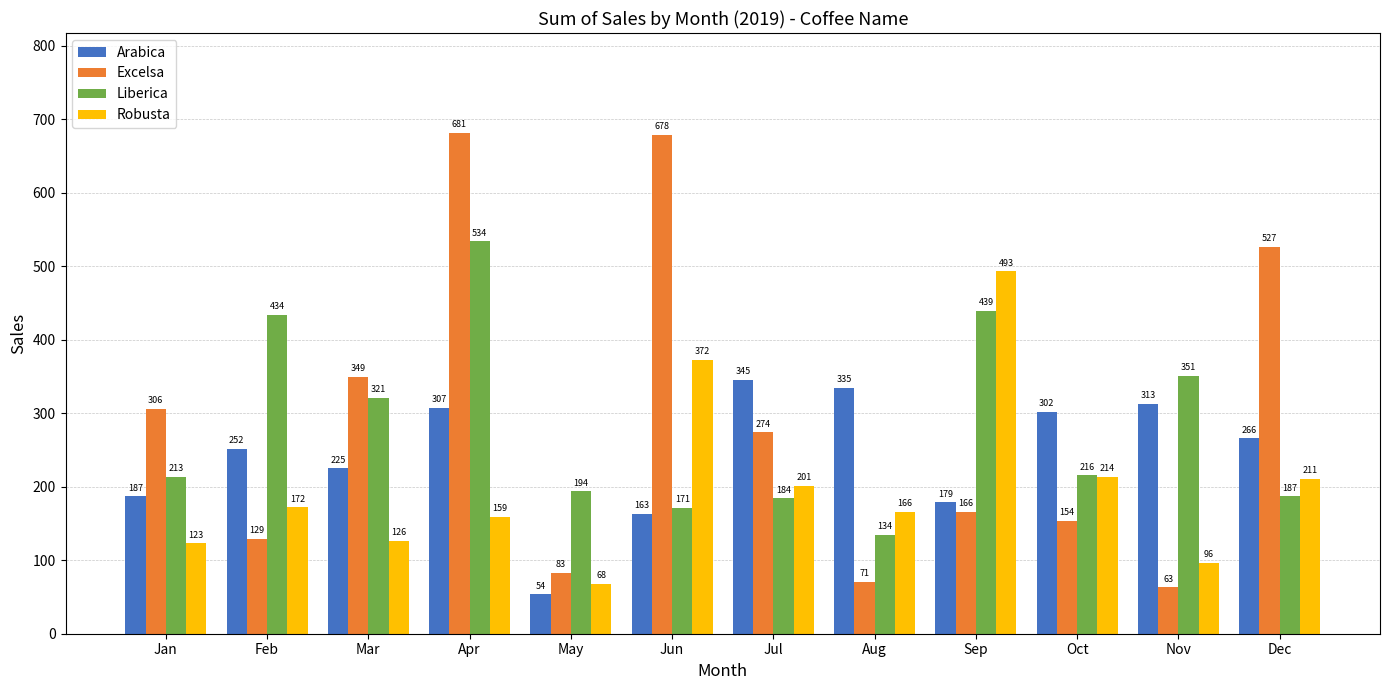

What is the difference between the Robusta values at Sep and Jun?

120.6